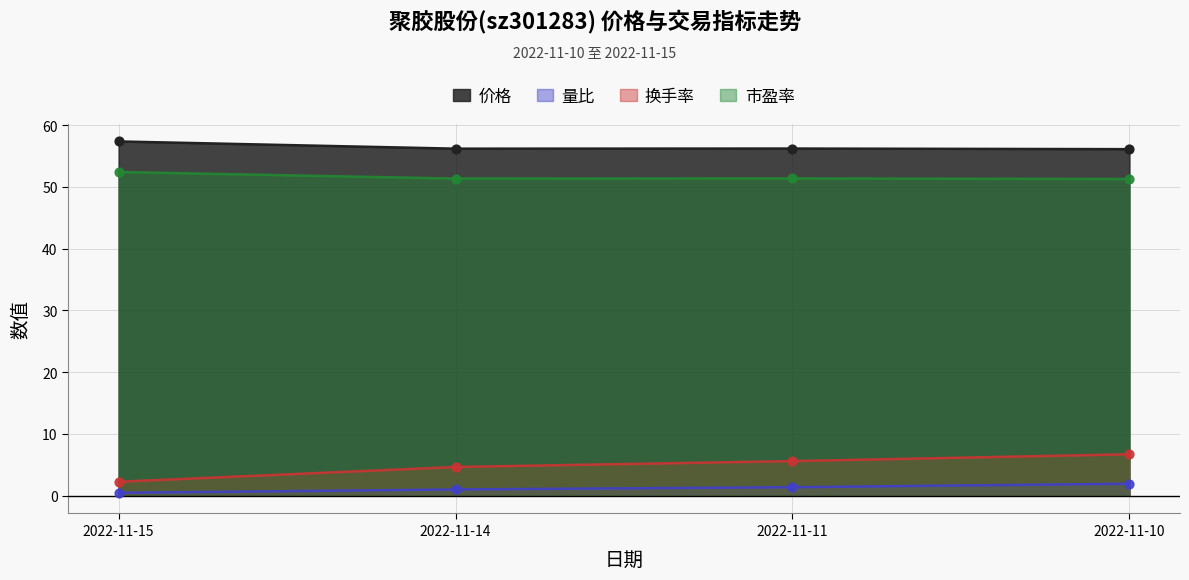

Which series contains the highest Y value?

价格